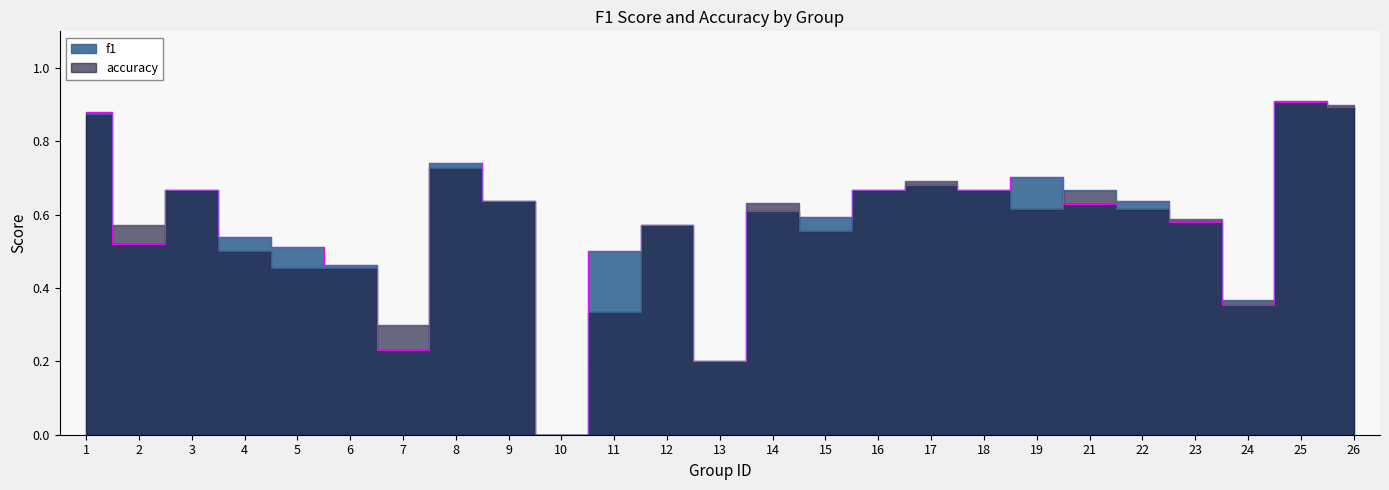

Between which two adjacent categories do f1 and accuracy first intersect?

1 and 2